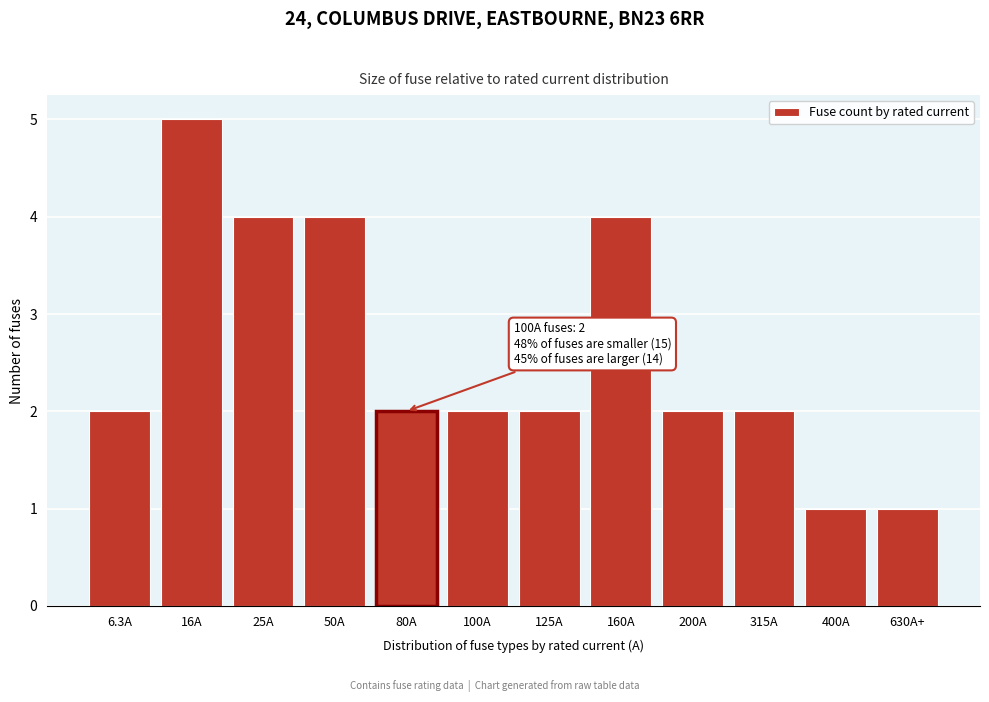

Reading right to left, extract all data points from this chart.

630A+=1	400A=1	315A=2	200A=2	160A=4	125A=2	100A=2	80A=2	50A=4	25A=4	16A=5	6.3A=2